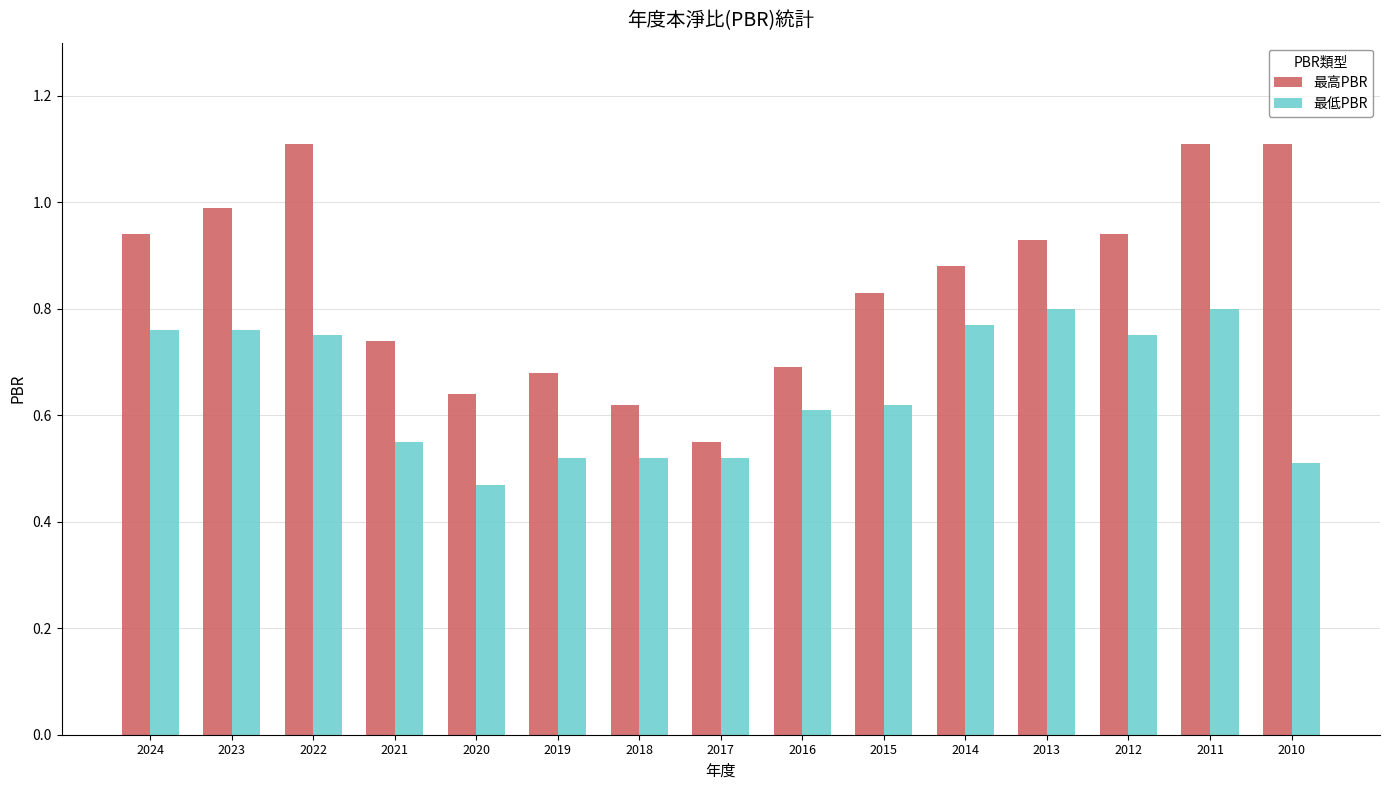

Between 2012 and 2010, which series saw the biggest shift?

最低PBR